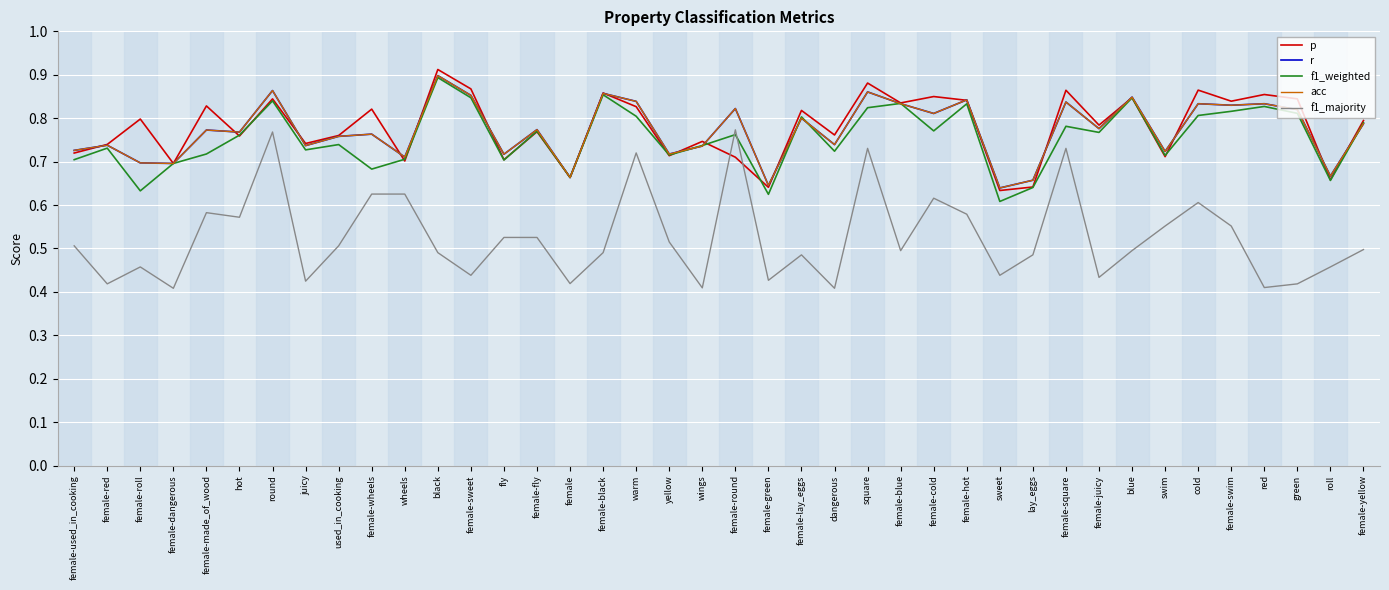

In r, how many points are higher than both neighbors (excluding endpoints)?

15